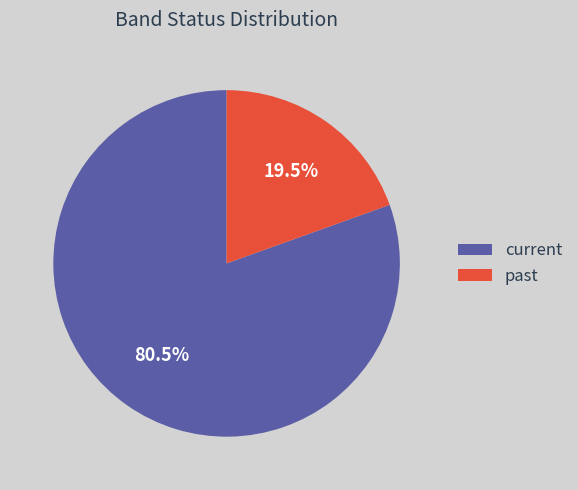

How many segments does this pie chart have?

2